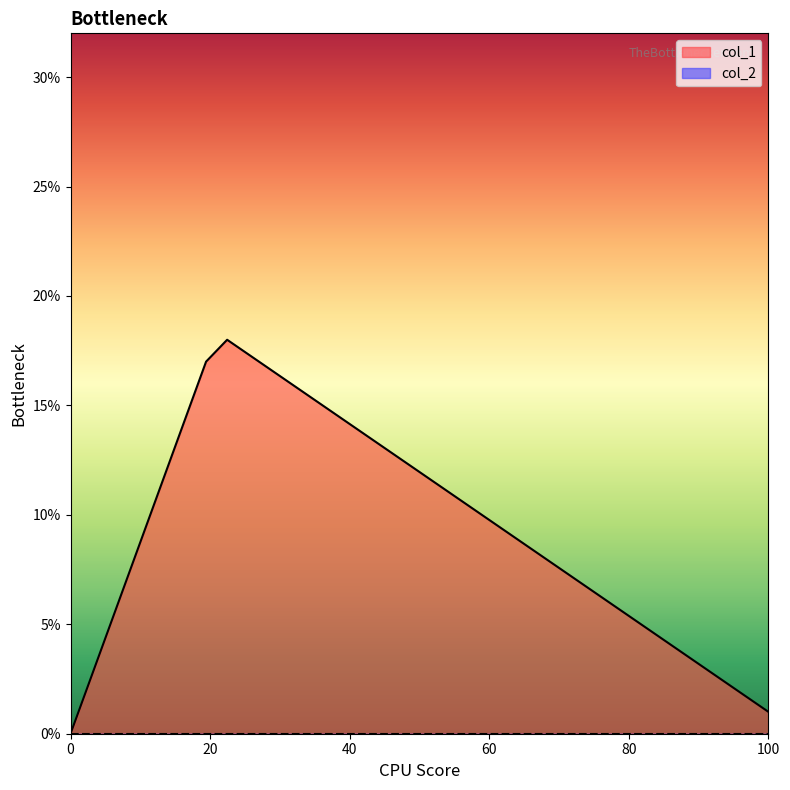

Reading left to right, list all the values displayed in this chart.

0	17	18	1